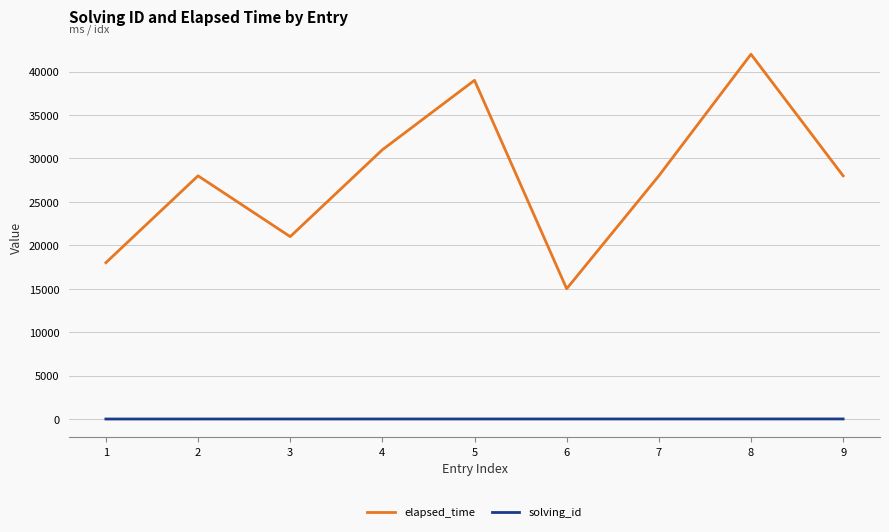

Does the chart have visible grid lines?

Yes